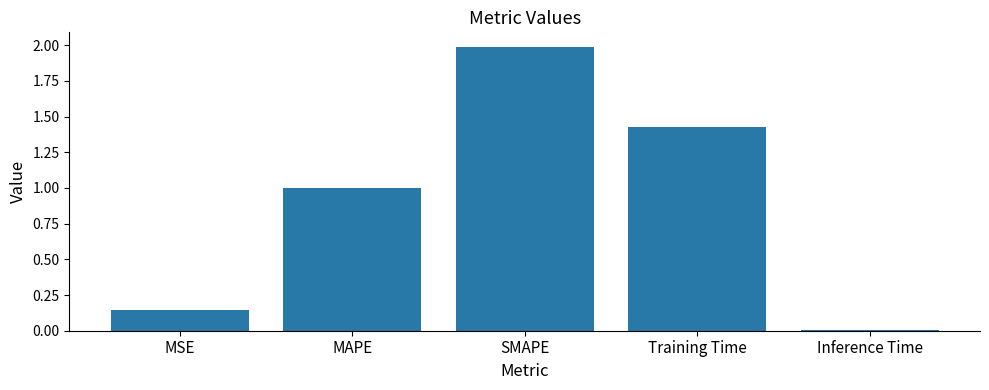

Is it true that the value at SMAPE is 1.3?

False